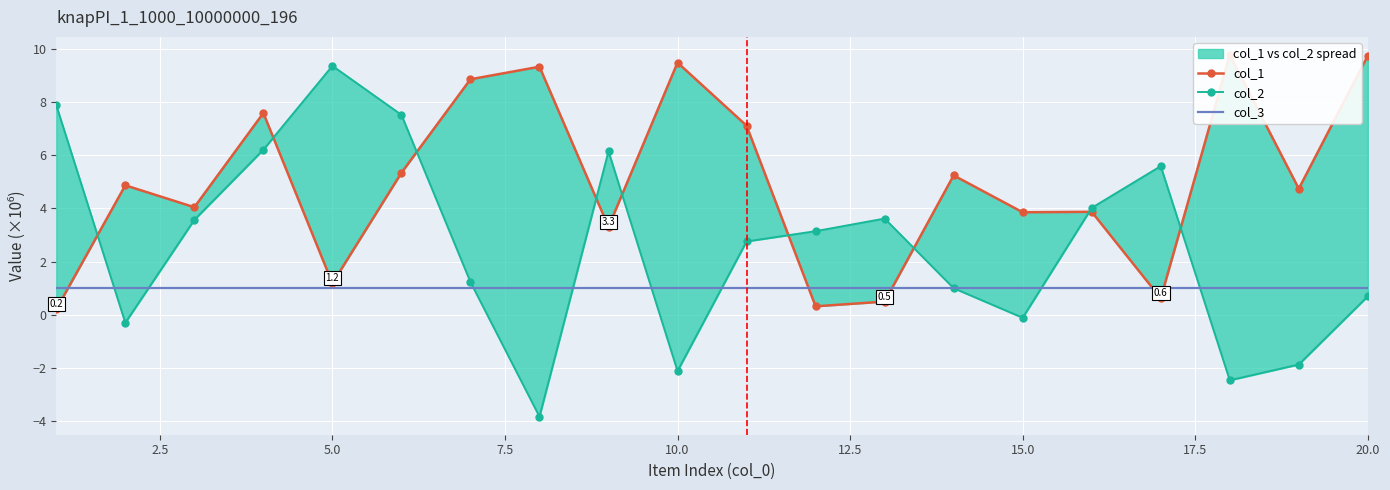

What are all the series names shown in the legend?

col_1, col_2, col_3